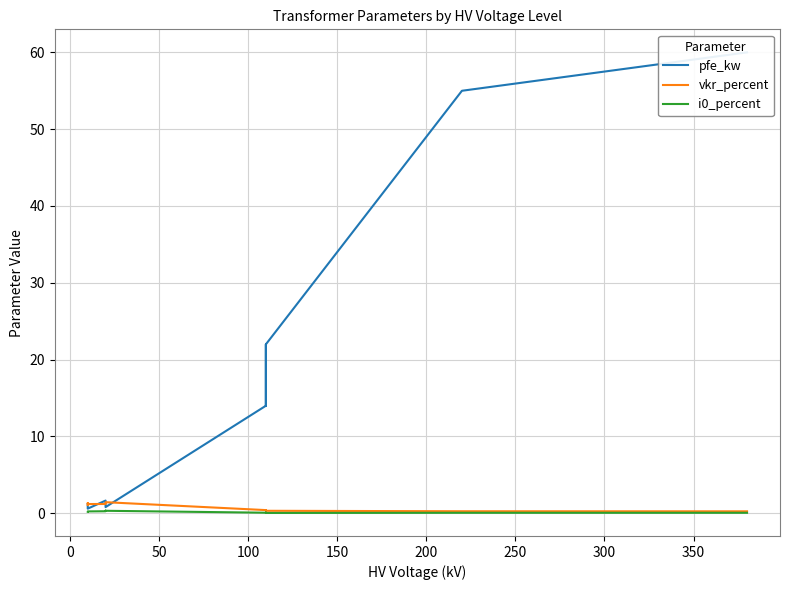

Is it true that vkr_percent equals 0.3 at 0?

True